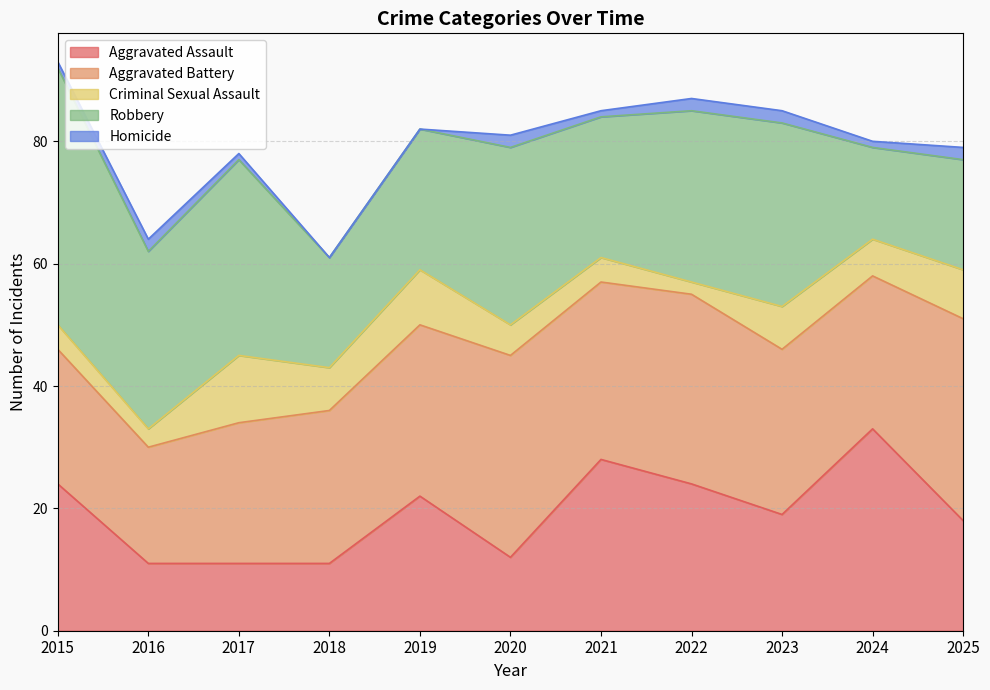

What is the average value of the Robbery series?

26